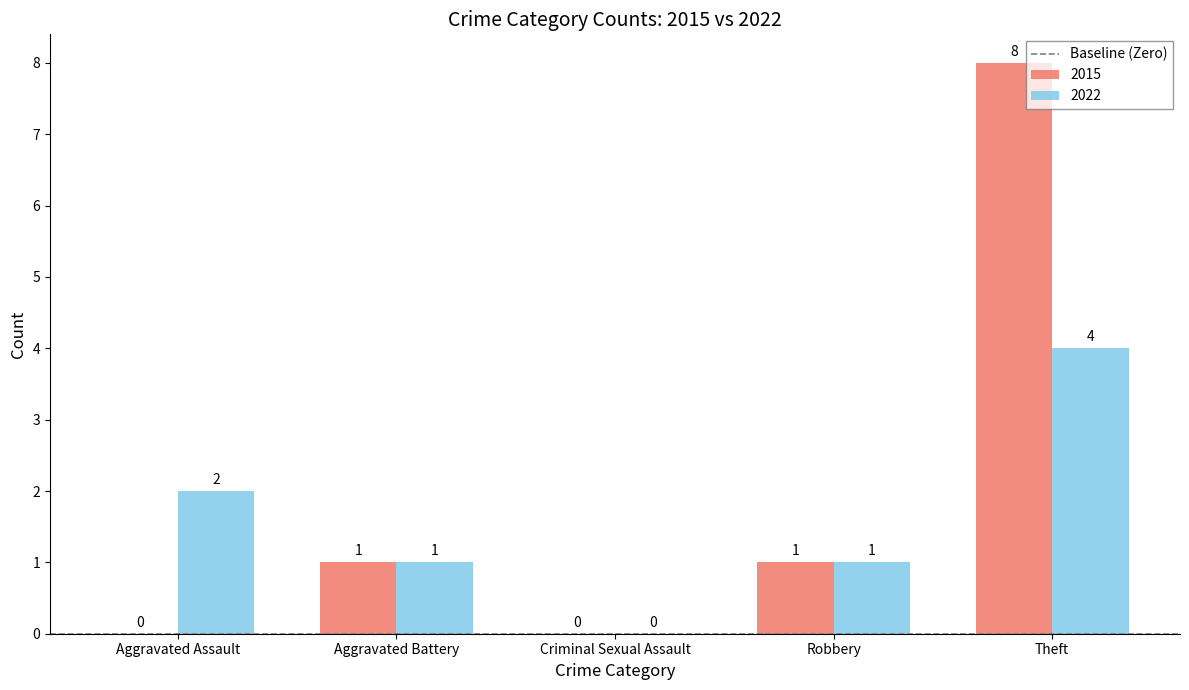

How many categories are shown in the chart?

5